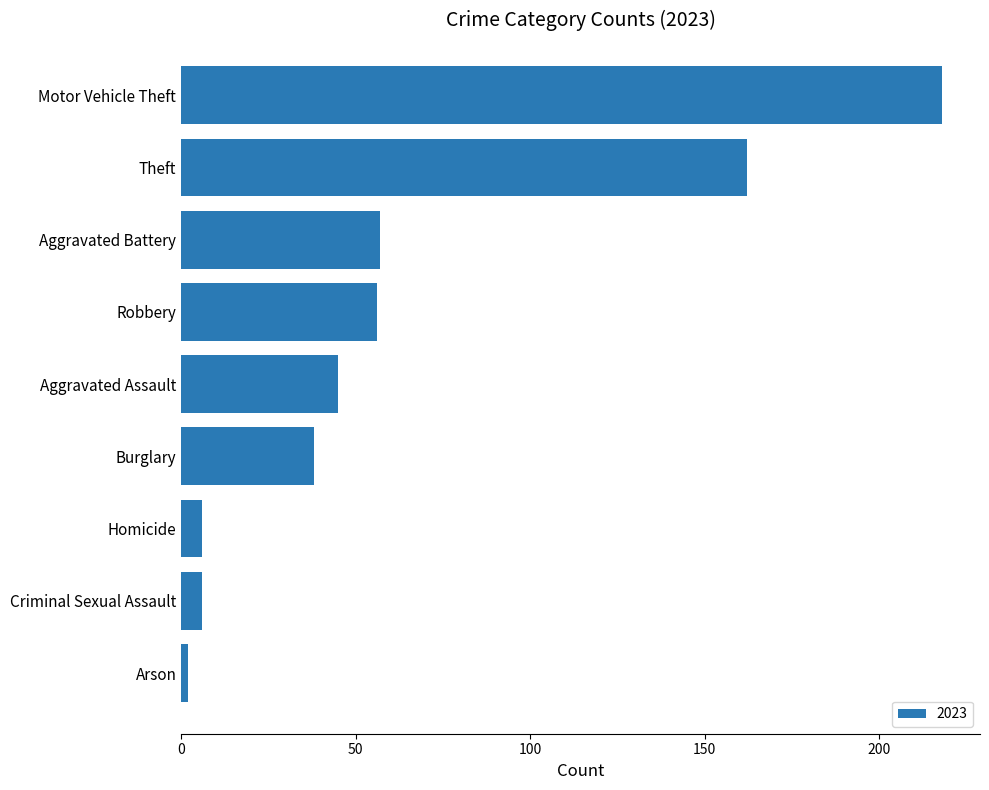

At which category does the chart reach its peak across all series?

Motor Vehicle Theft